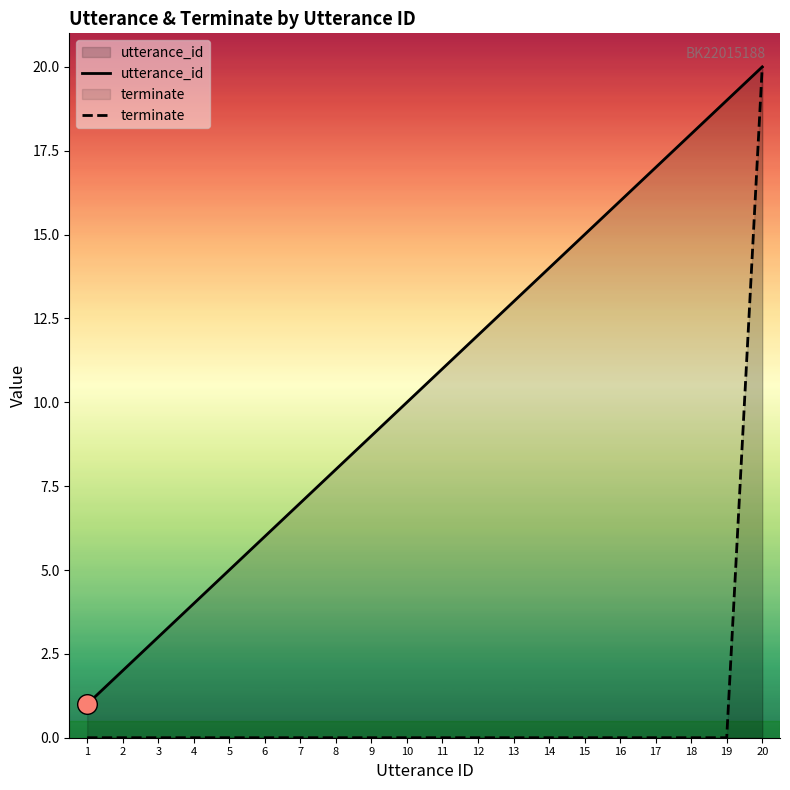

Which series contains the highest Y value?

utterance_id